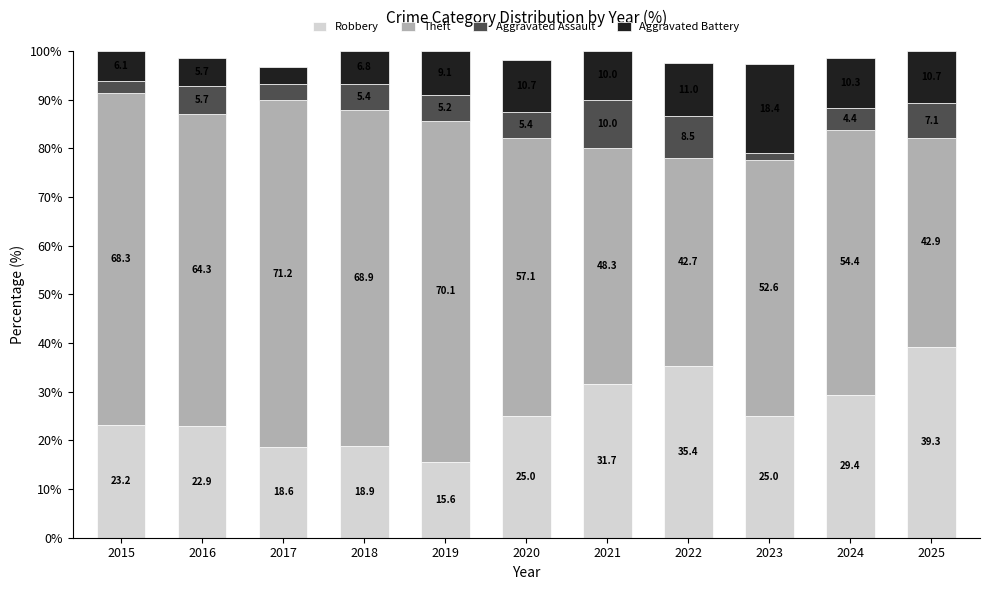

The value of Robbery at 2020 is 17.3. True or false?

False